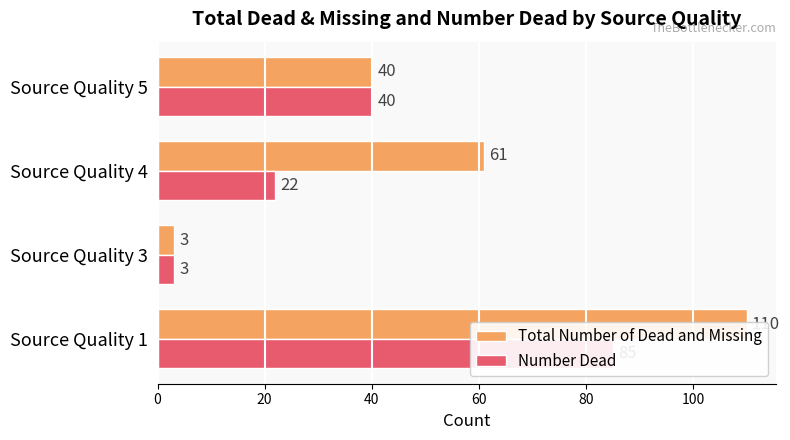

Count the Number Dead values in the range 22 to 85.

3